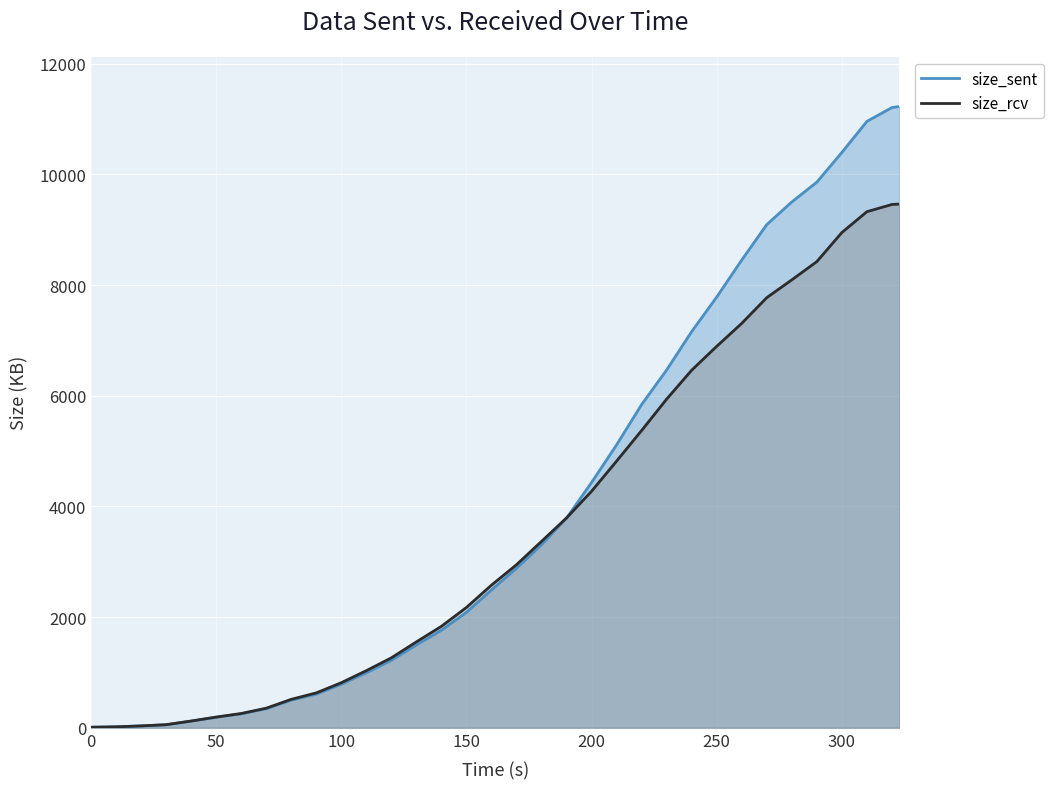

What is the total value across all series at 150?

4262.7